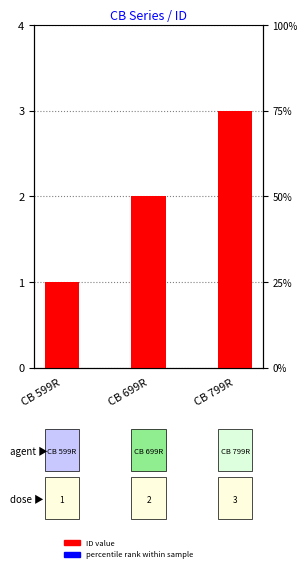

What is the label of the 3rd bar from the left?

CB 799R